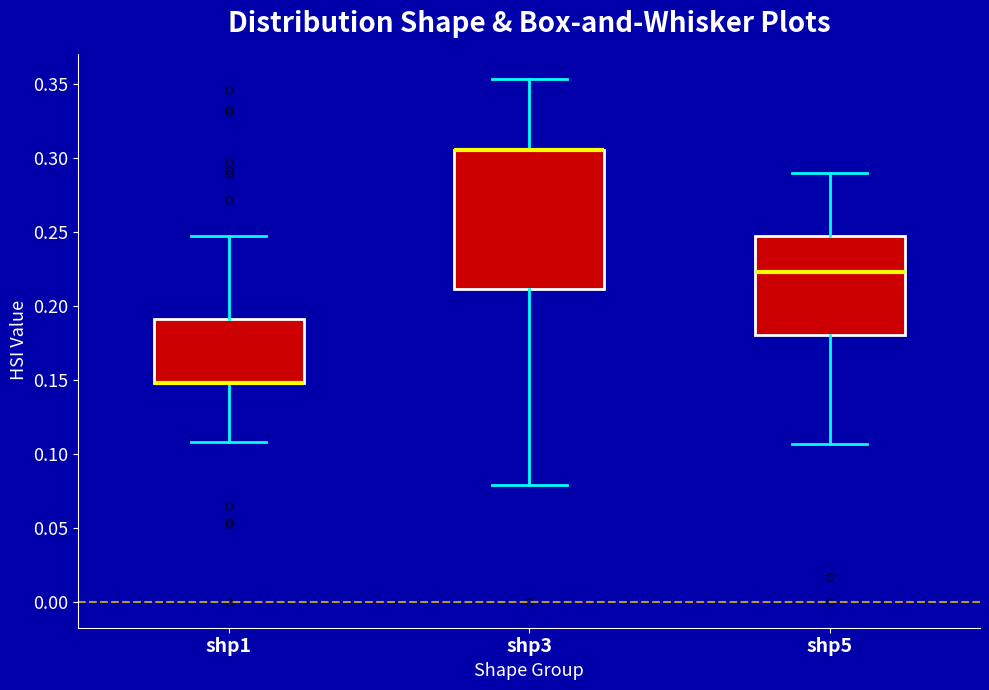

Reading left to right, read every box against the y-axis: the position of its median line, the range the box covers, and the ends of its whiskers. The values are not printed on the chart, so give them approximately, as read against the axis.

shp1: median 0.150 (drawn on the box's lower edge), box 0.150 to 0.190, whiskers 0.110 to 0.245
shp3: median 0.305 (drawn on the box's upper edge), box 0.210 to 0.305, whiskers 0.080 to 0.355
shp5: median 0.220, box 0.180 to 0.245, whiskers 0.105 to 0.290